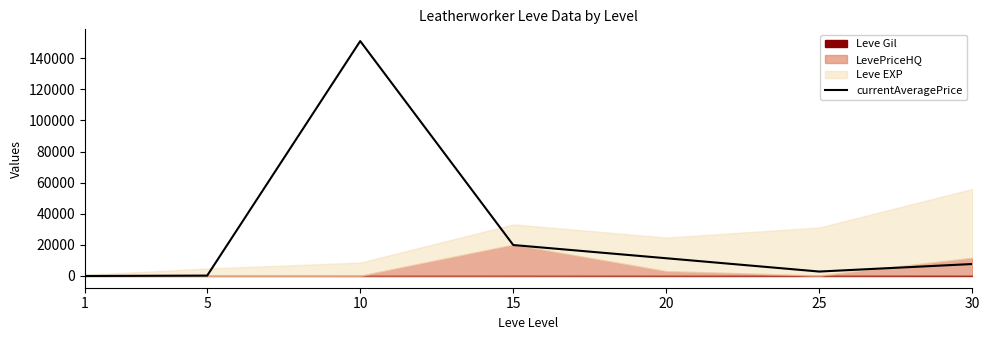

The value of currentAveragePrice at 15 is 31181. True or false?

False